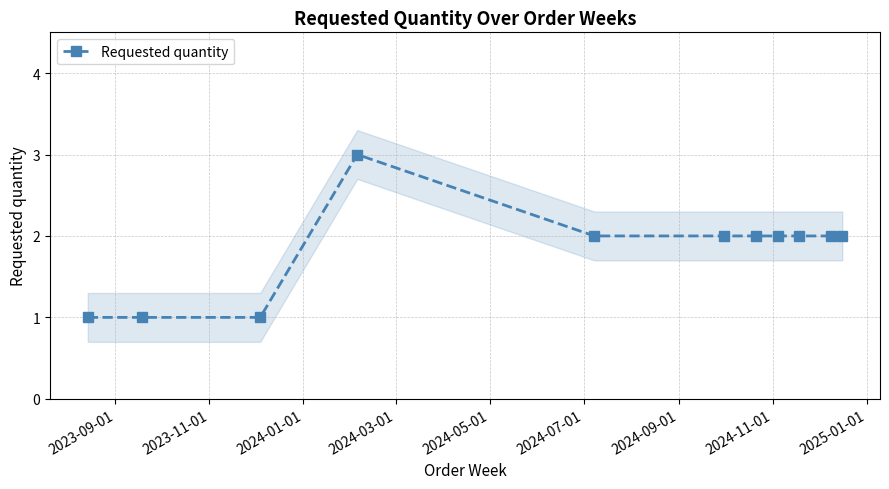

What is the value of the Requested quantity point at the 8th from the left?

2